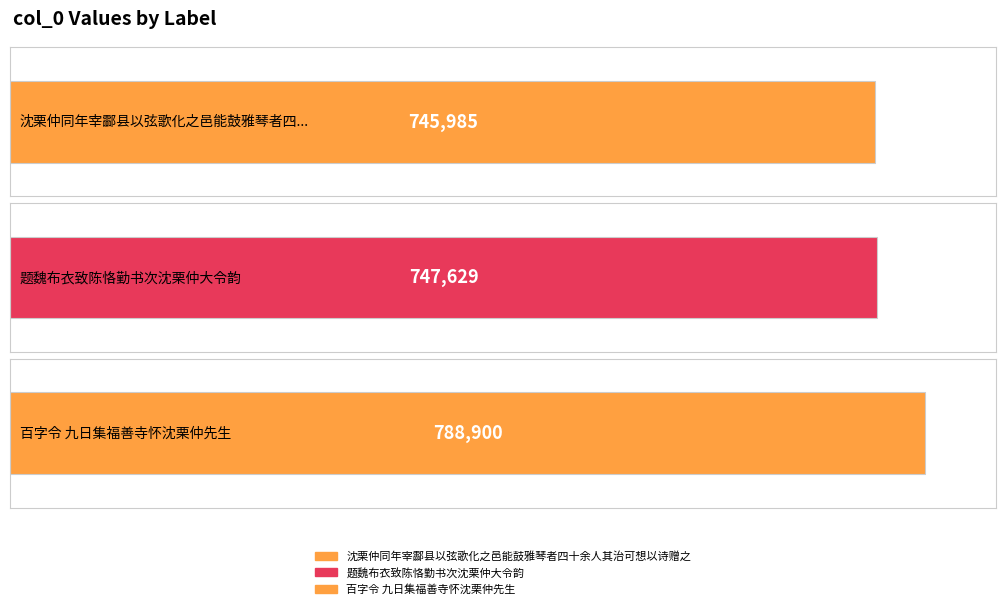

Rank the categories by value from lowest to highest.

沈栗仲同年宰酃县以弦歌化之邑能鼓雅琴者四十余人其治可想以诗赠之, 题魏布衣致陈恪勤书次沈栗仲大令韵, 百字令 九日集福善寺怀沈栗仲先生